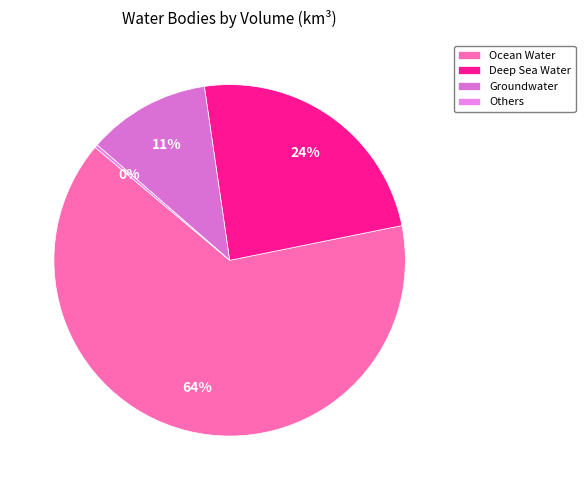

Which slice represents more than half of the pie?

Ocean Water